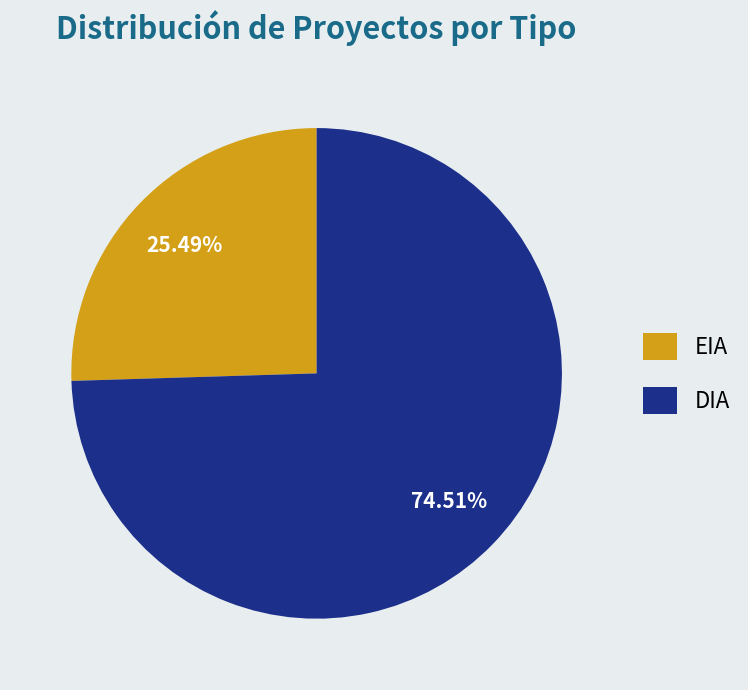

The DIA slice represents 75% of the pie. True or false?

True